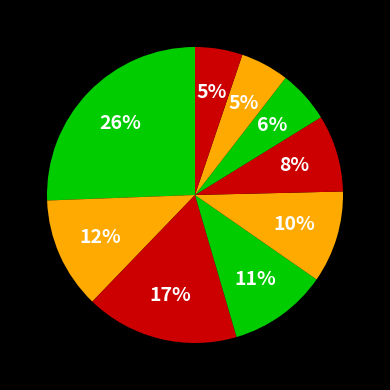

Does any single category account for the majority?

No